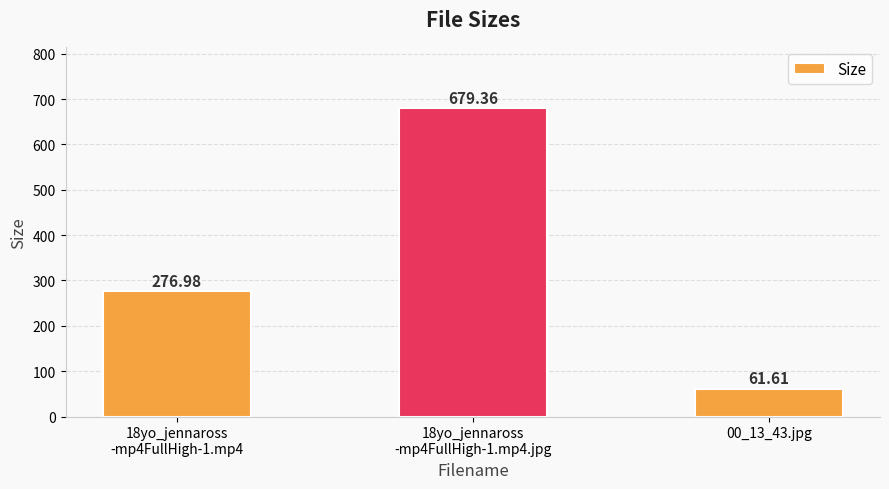

What position from the right is 18yo_jennaross
-mp4FullHigh-1.mp4.jpg?

2